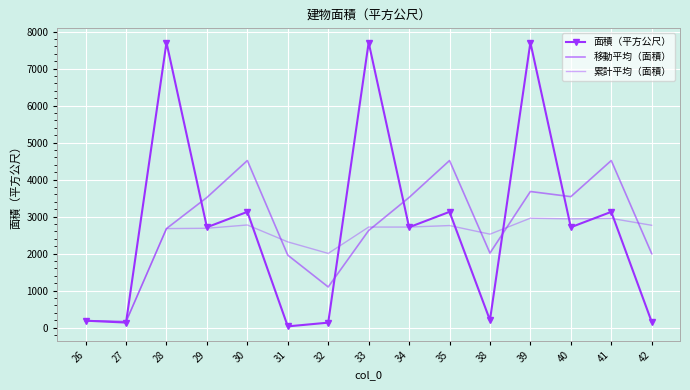

At 28, list the series in order from smallest to largest.

移動平均（面積）, 累計平均（面積）, 面積（平方公尺）